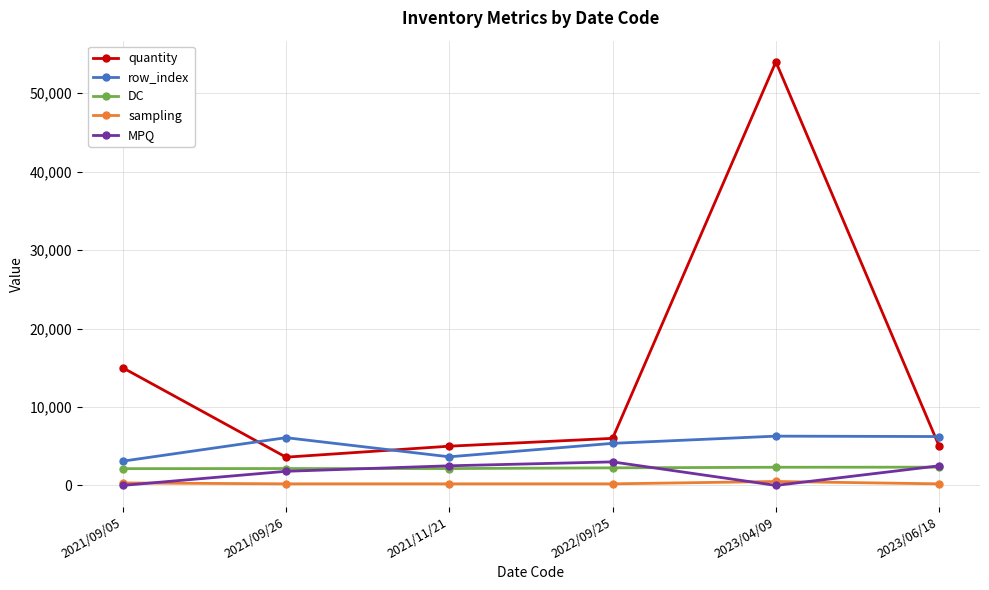

True or false: row_index and sampling cross at least once.

False